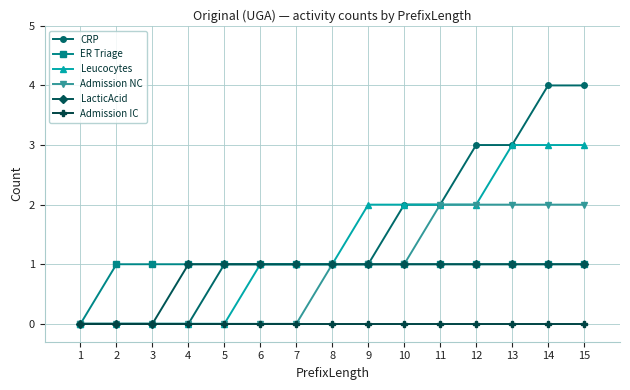

What is the maximum value for Admission NC?

2